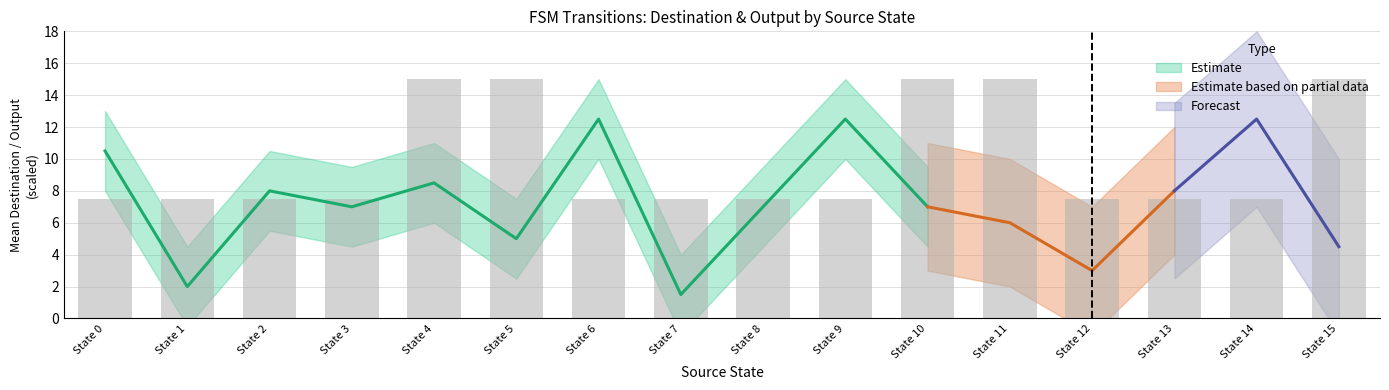

What is the maximum value for output_symbol?

1